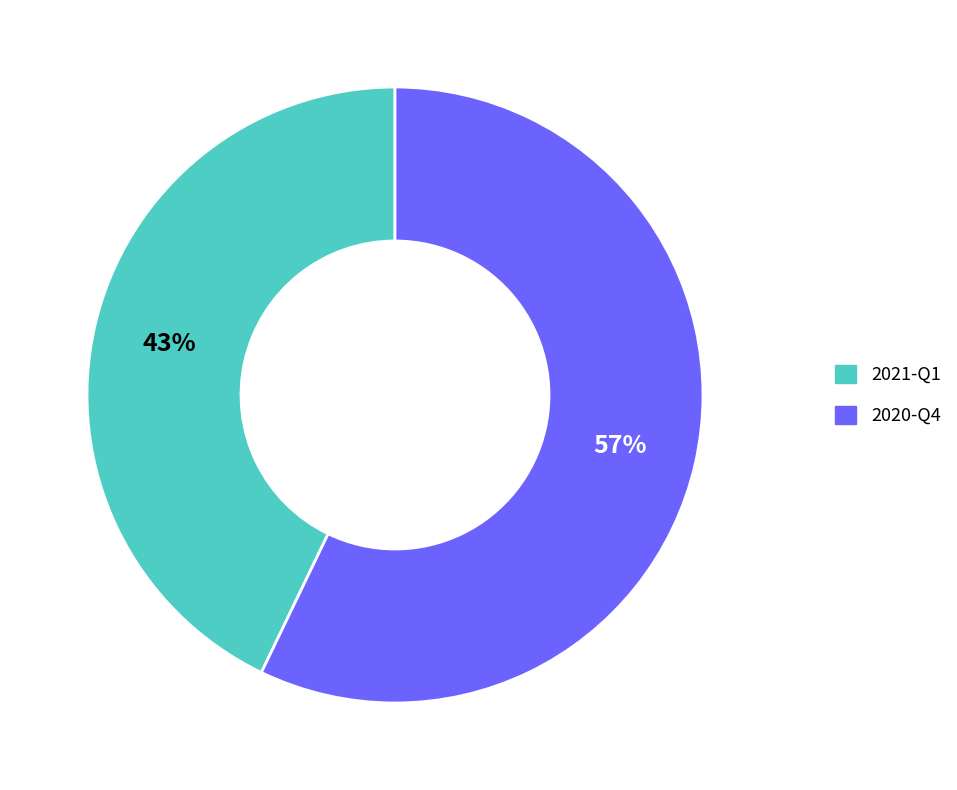

Which category has the smallest portion of the pie?

2021-Q1